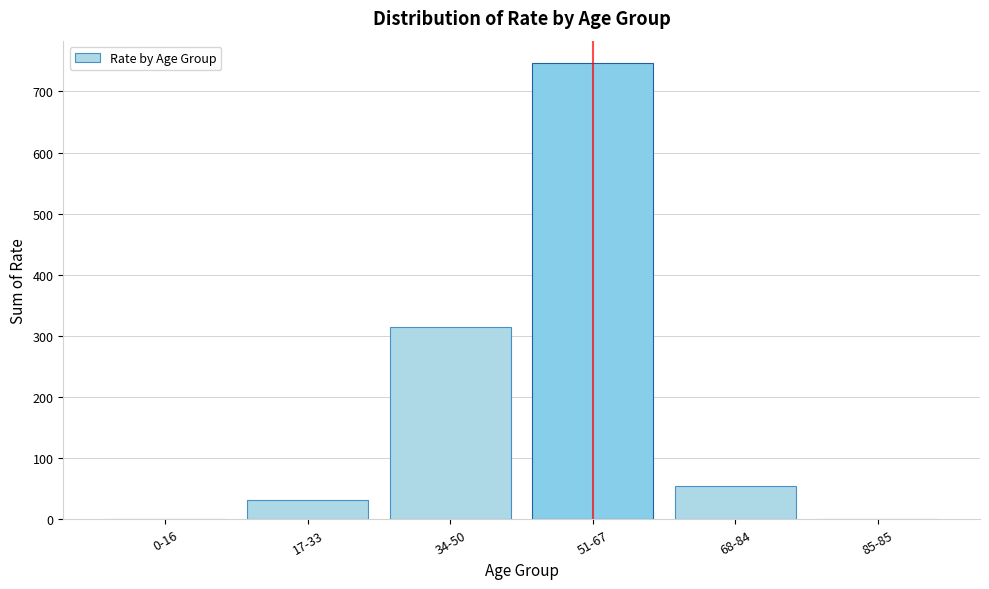

What is the sum of the values at 17-33 and 68-84?

85.4